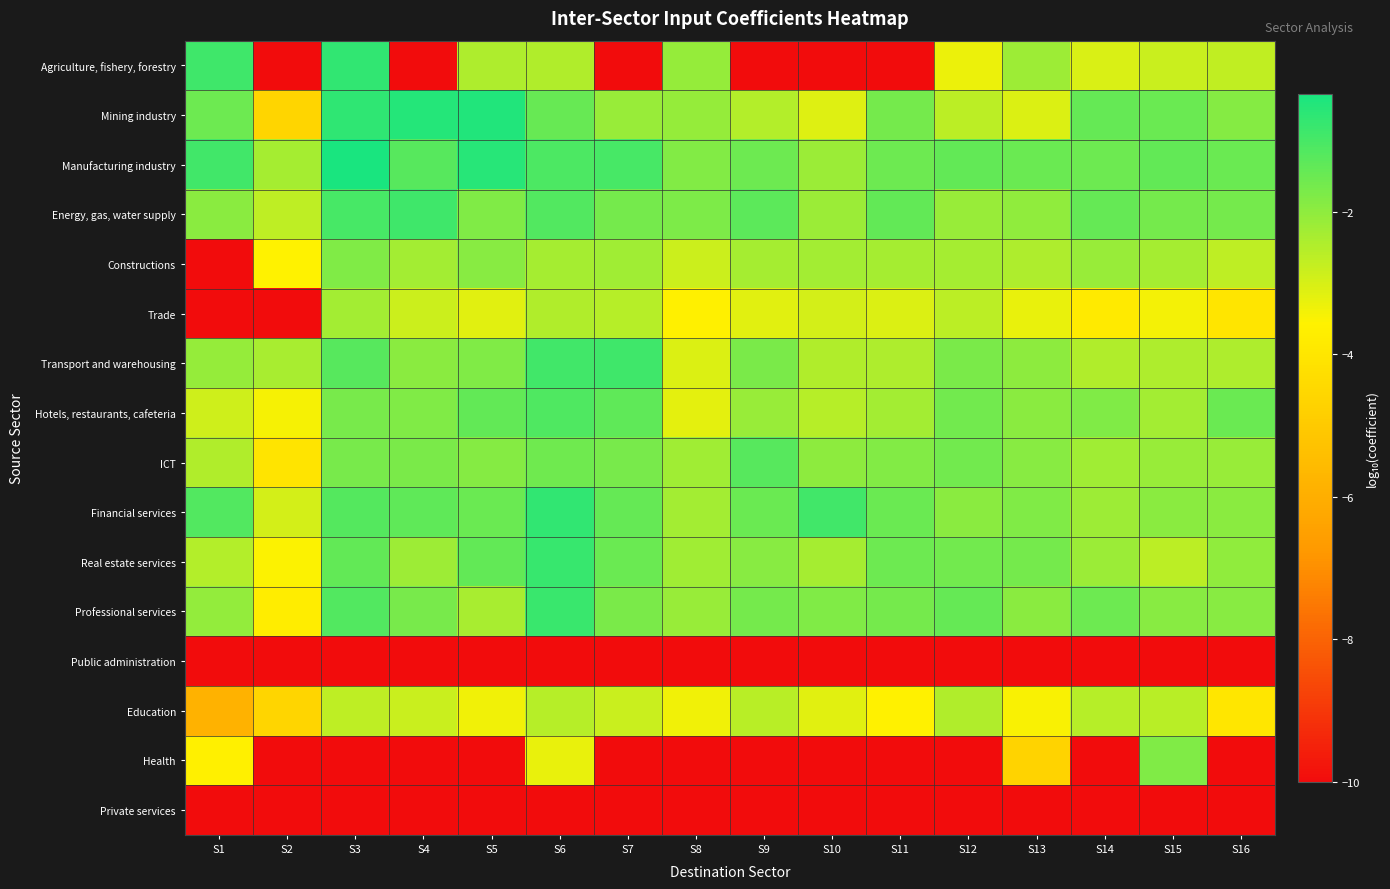

Rank the series at S5 from lowest to highest value.

Public administration, Health, Private services, Education, Trade, Agriculture, fishery, forestry, Professional services, Constructions, ICT, Energy, gas, water supply, Transport and warehousing, Financial services, Hotels, restaurants, cafeteria, Real estate services, Manufacturing industry, Mining industry